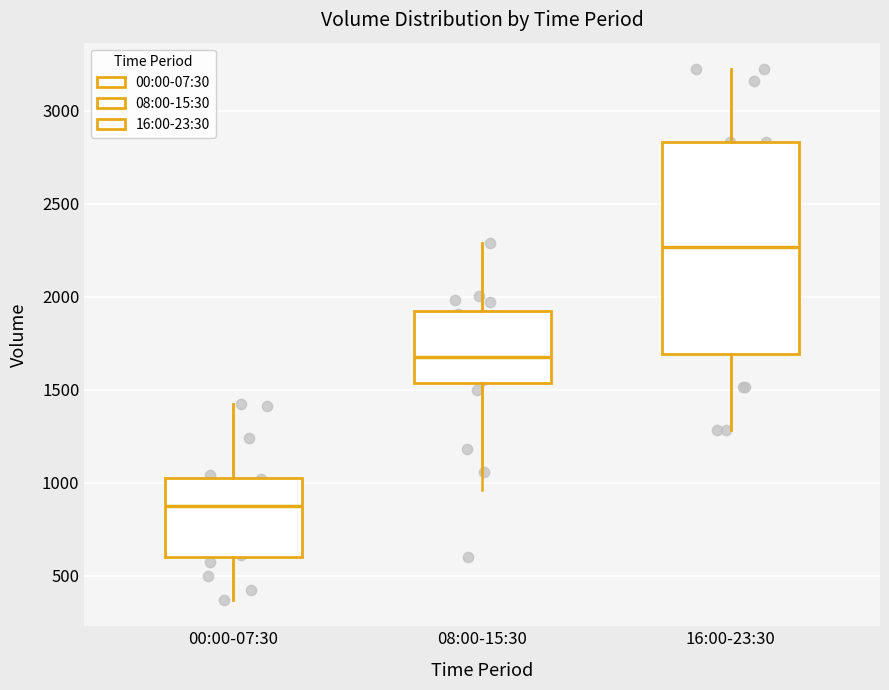

Reading left to right, transcribe this box plot: for each box, give where its median line is, the range the box spans, and where its two whiskers end, as read against the y-axis. The values are not printed on the chart, so give them approximately, as read against the axis.

00:00-07:30: median 850, box 600 to 1050, whiskers 350 to 1400
08:00-15:30: median 1700, box 1550 to 1900, whiskers 1050 to 2300
16:00-23:30: median 2250, box 1700 to 2850, whiskers 1300 to 3200